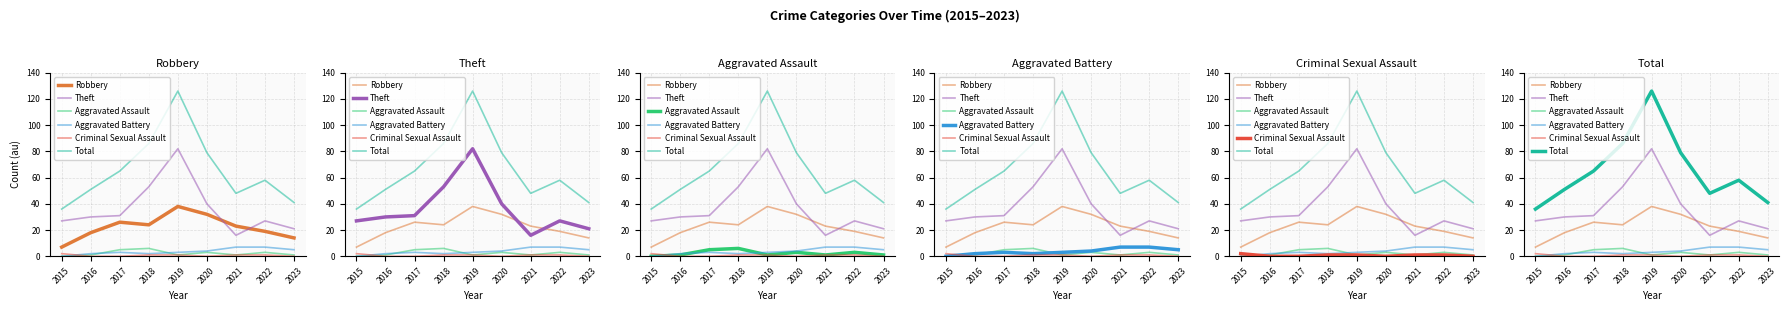

List the labels in order of Aggravated Battery value, smallest first.

2015, 2016, 2018, 2017, 2019, 2020, 2023, 2021, 2022